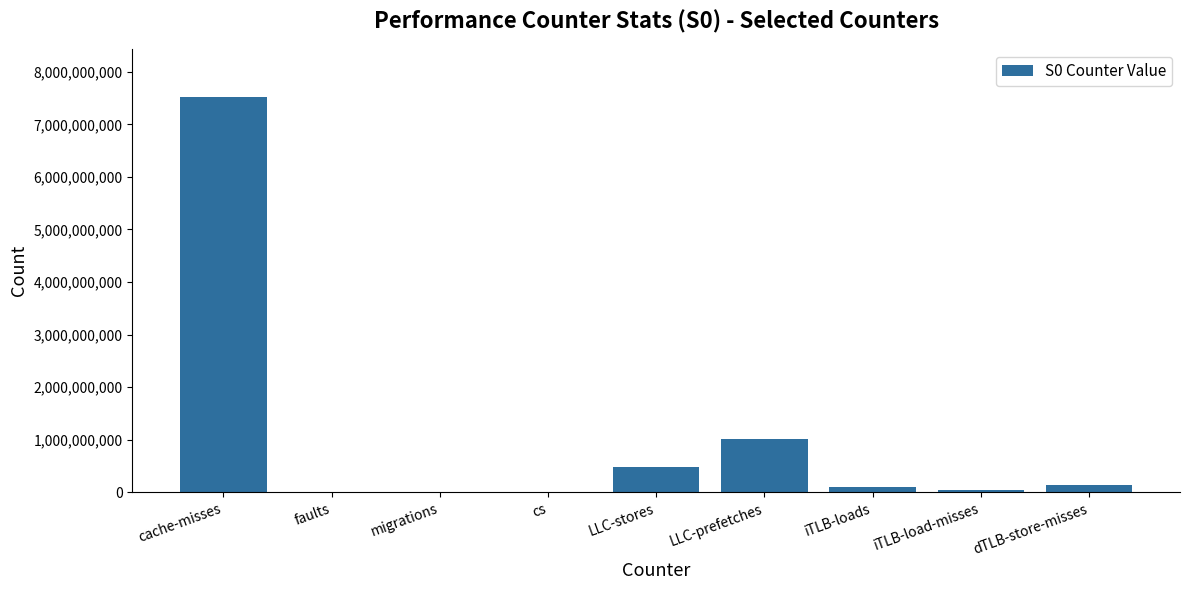

What is the greatest value displayed?

7523703645